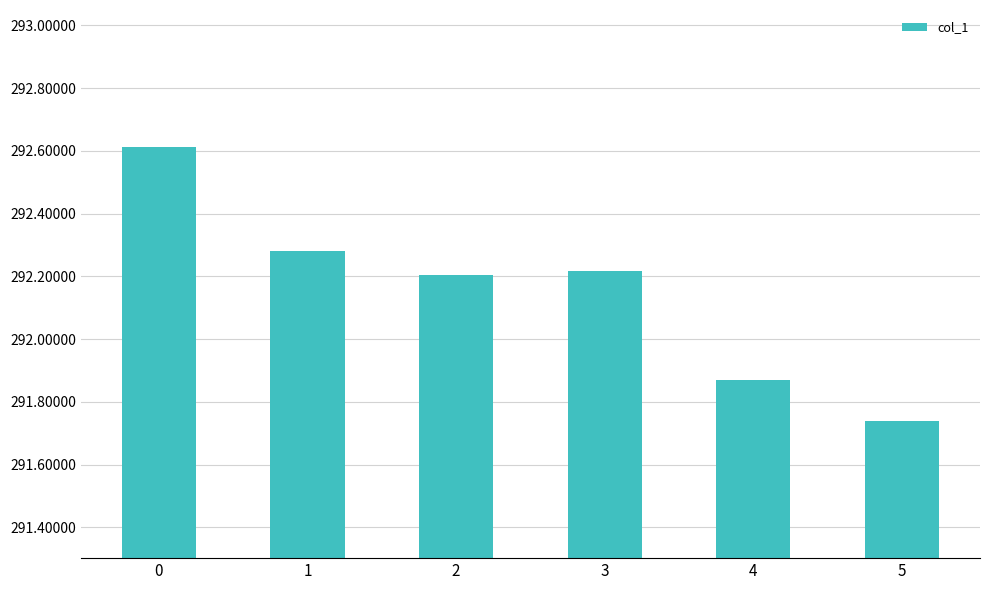

What is the change in value from 3 to 4?

-0.3